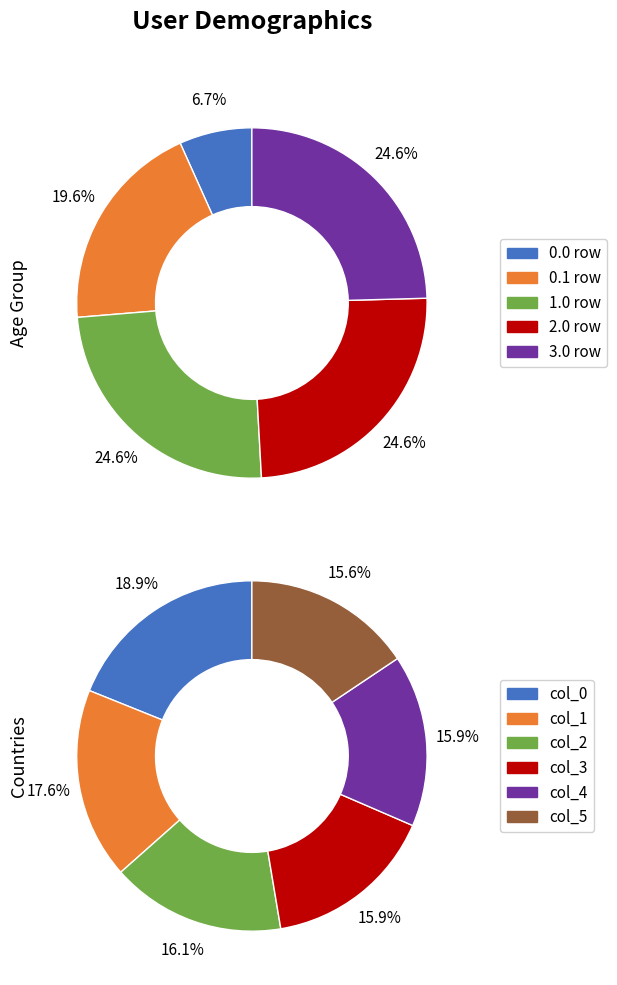

Count the number of slices in the pie.

6